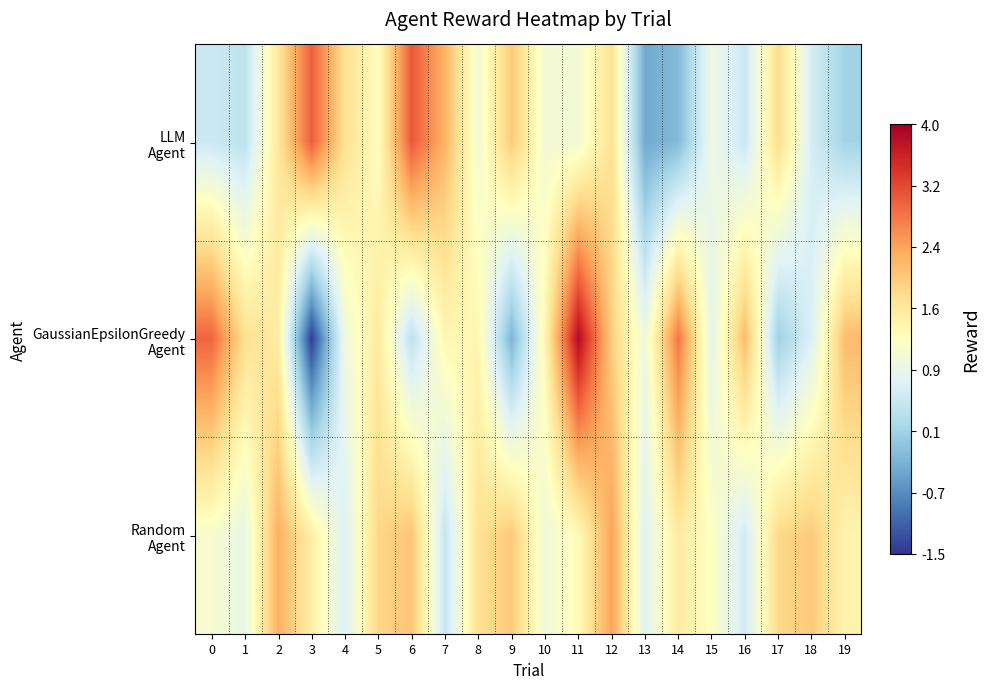

Rank the series by their maximum value, from highest to lowest.

GaussianEpsilonGreedy Agent, LLM Agent, Random Agent